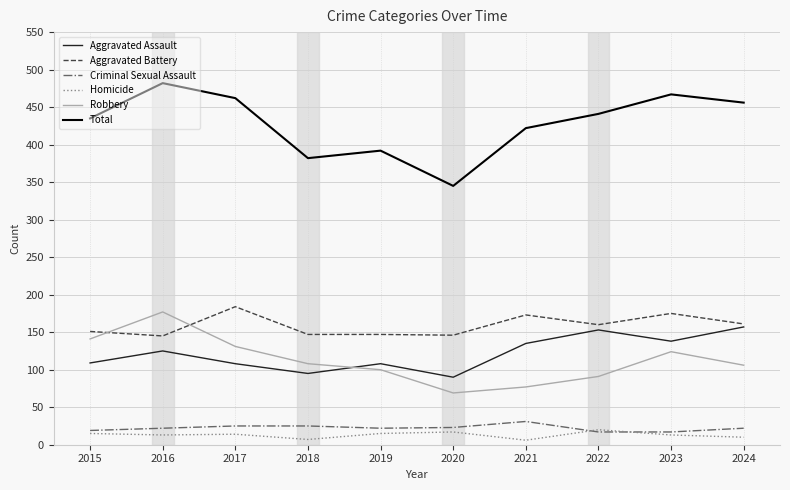

At which category is the sum across all series the highest?

2016